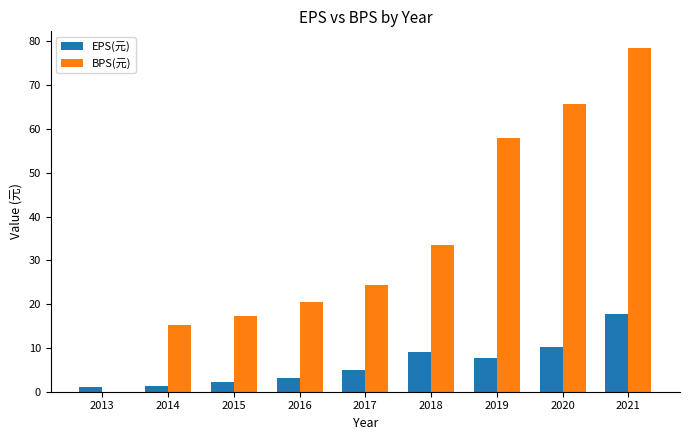

True or false: BPS(元) has a value of -35.0 at 2013.

False